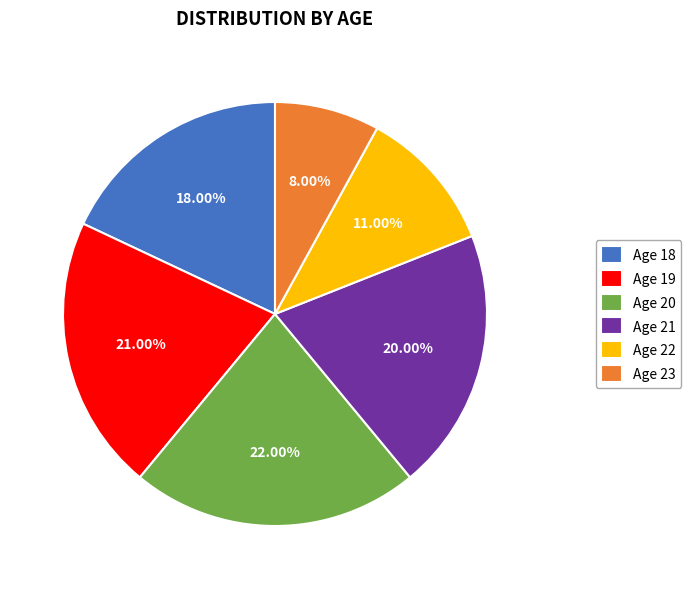

Does any single category account for the majority?

No